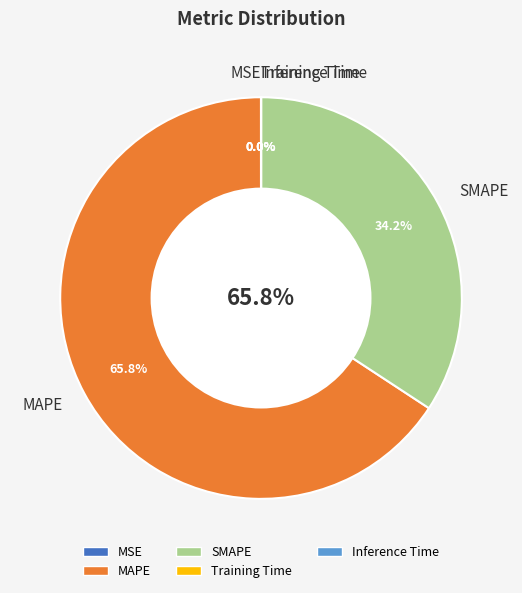

Combined, do Training Time and Inference Time account for over 50%?

No